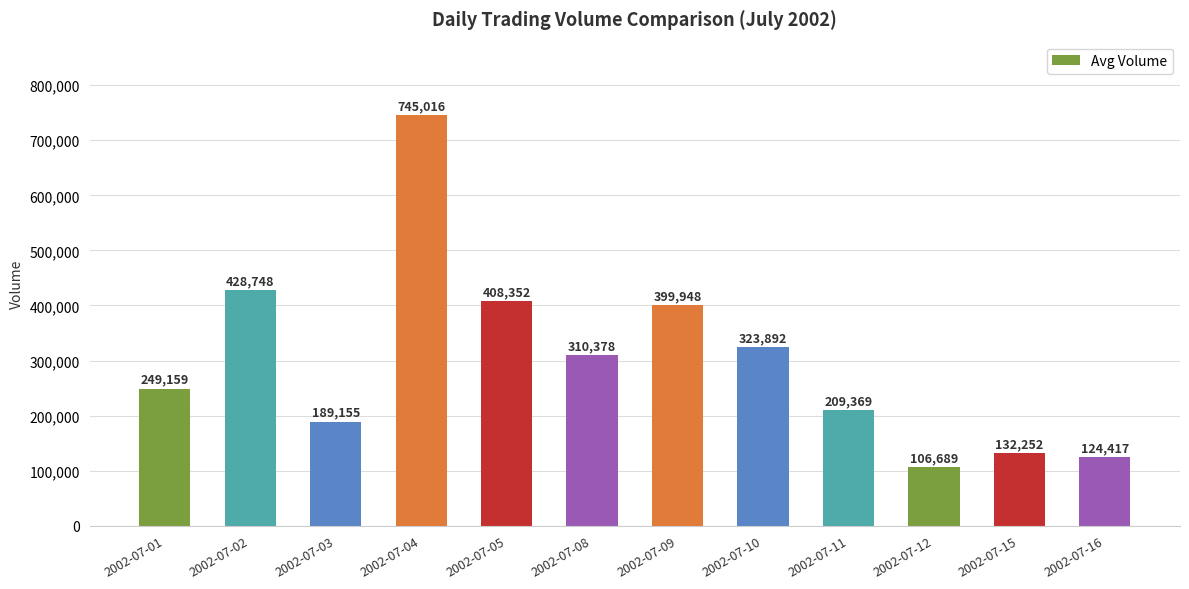

How many data points does each series have?

12